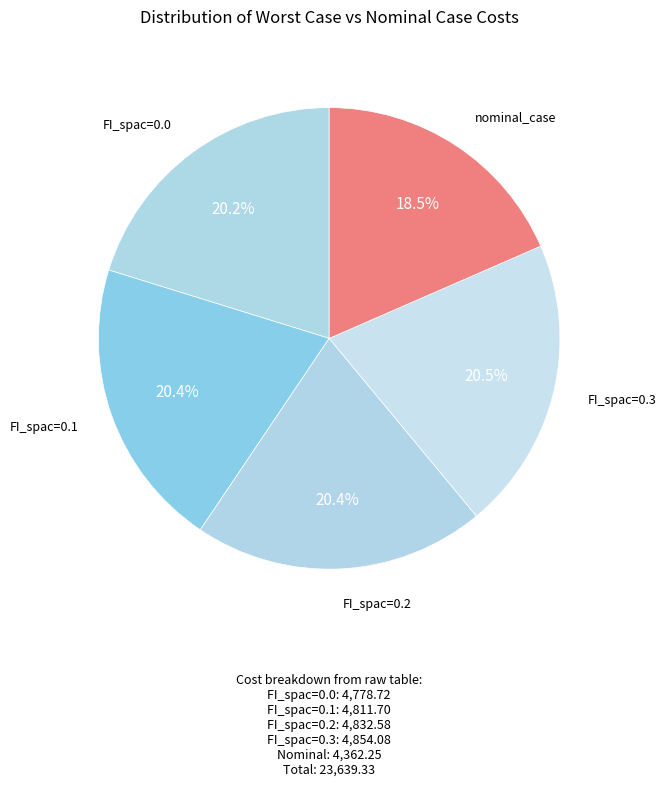

The FI_spac=0.2 slice represents 33% of the pie. True or false?

False